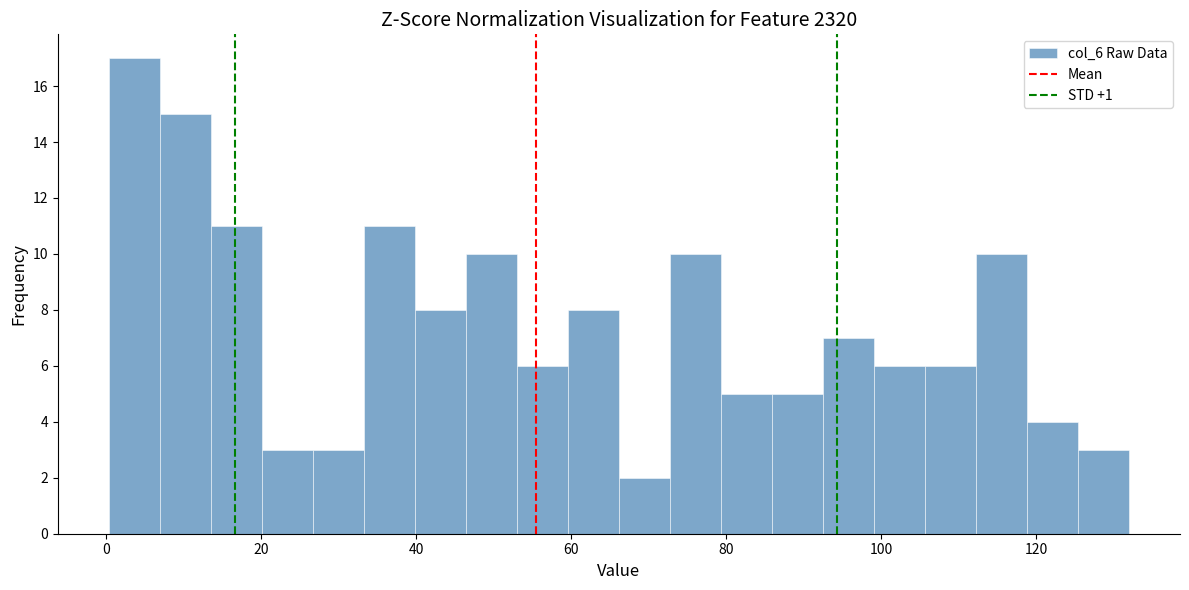

Around what value on the x-axis is the tallest bar? Give the approximate position of its centre, as read against the axis.

4